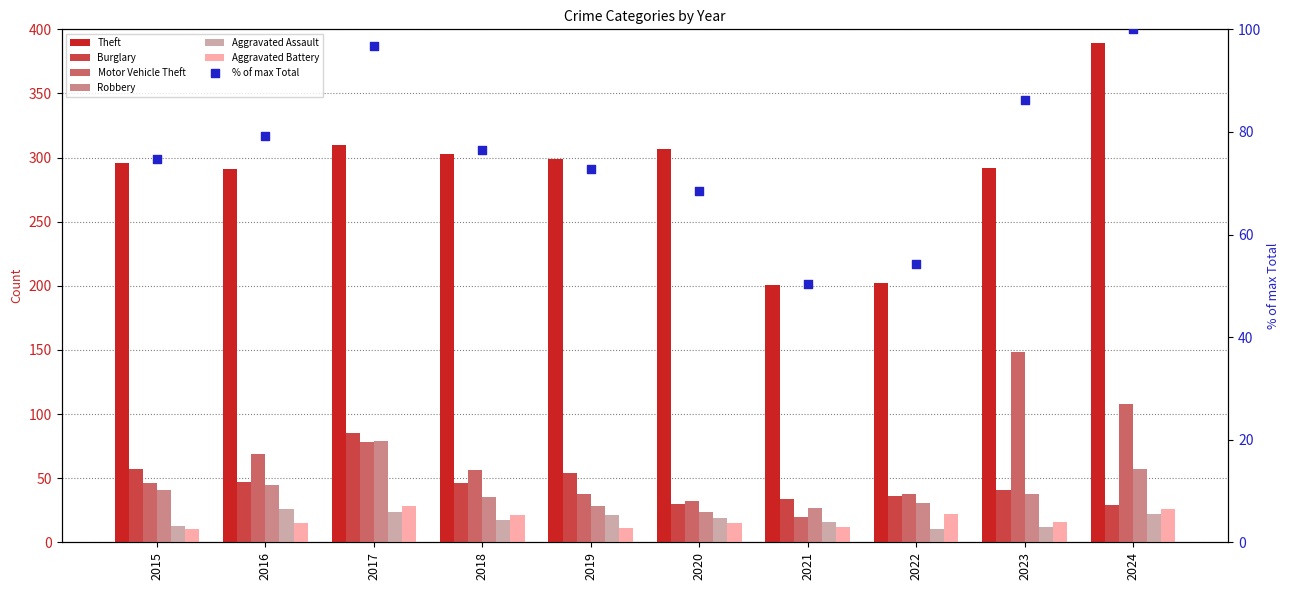

Which series has the largest total across all categories?

Theft